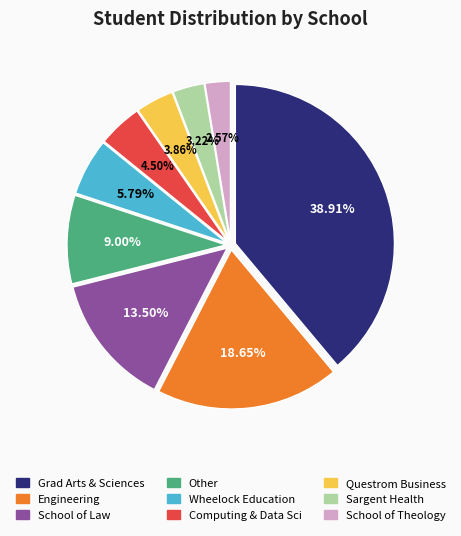

How many segments does this pie chart have?

9